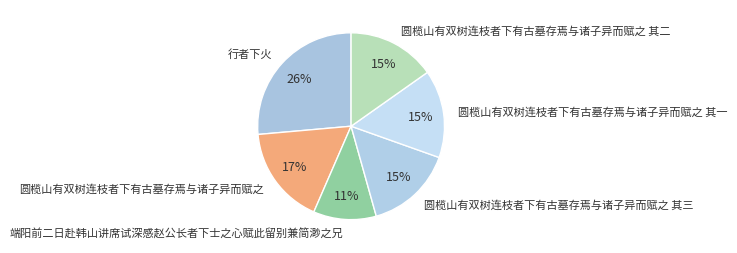

How many segments does this pie chart have?

6